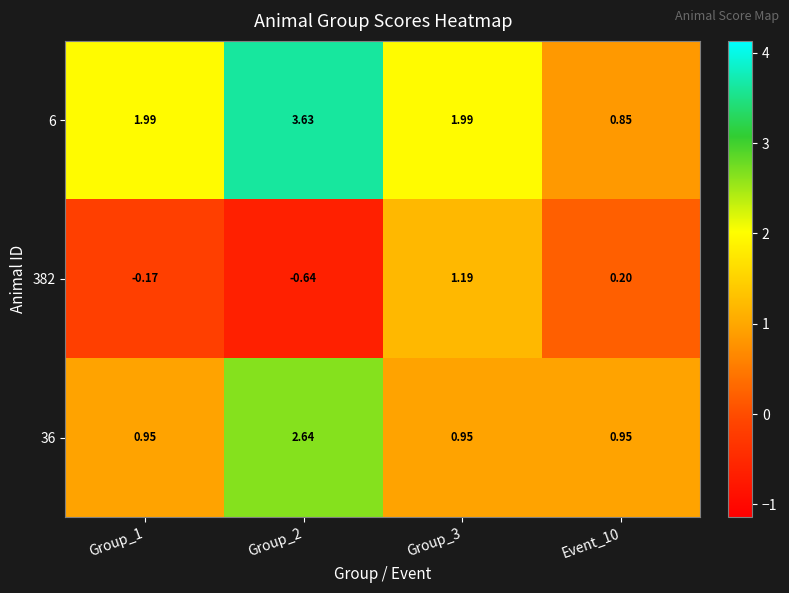

Is the value of 6 at Group_3 greater than the value of 36 at Group_2?

No